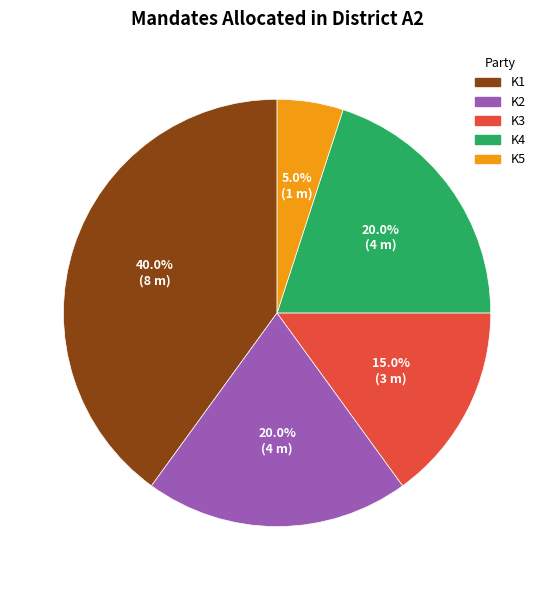

How many slices are in this pie chart?

5